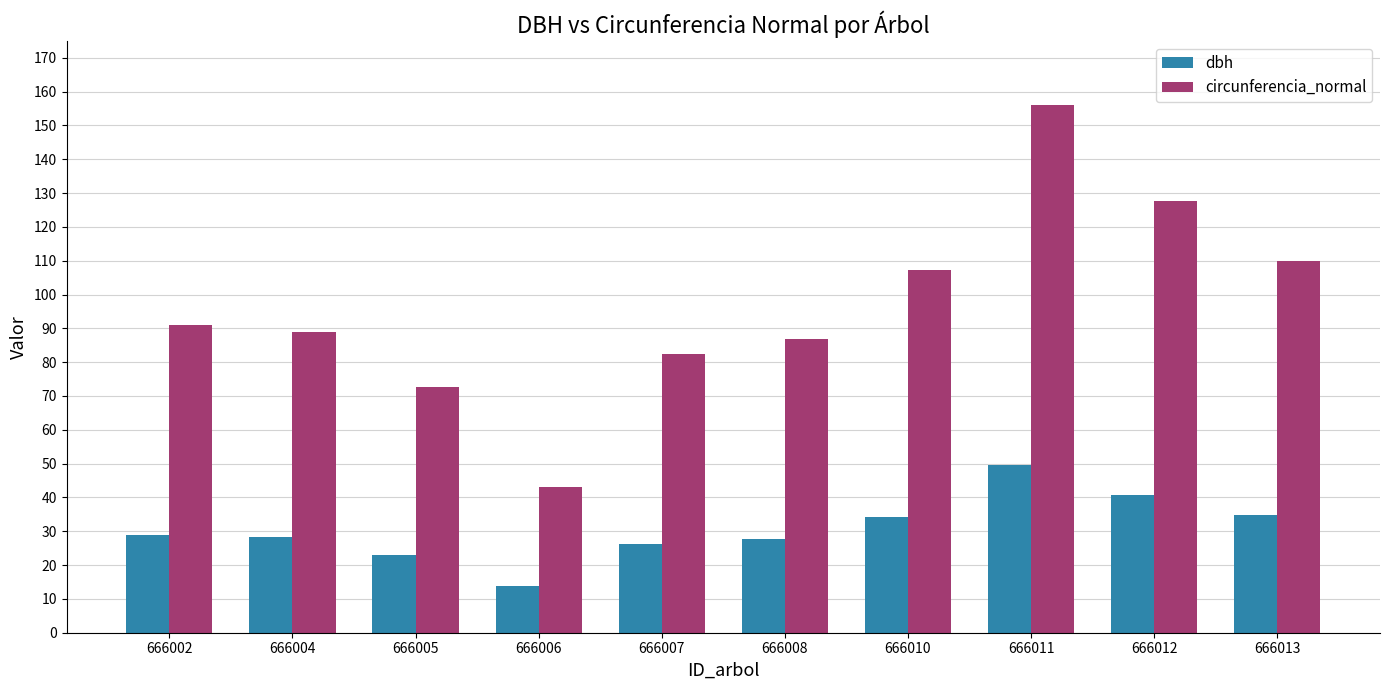

What are all the series names shown in the legend?

dbh, circunferencia_normal